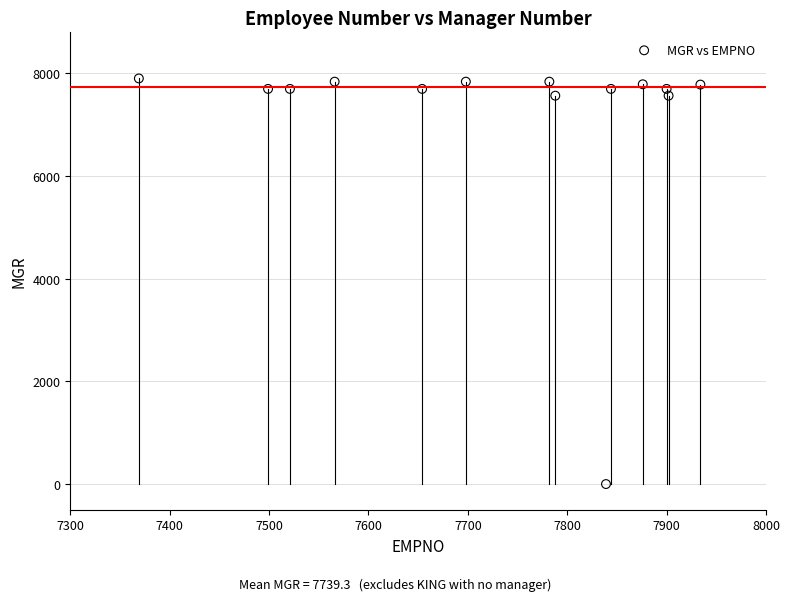

What is the range of X values (max minus min)?

565